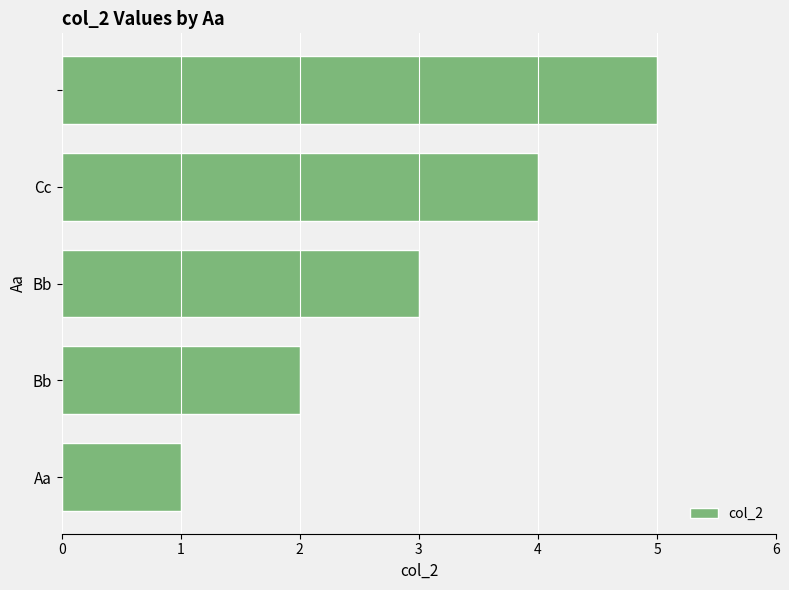

What is the sum of all values?

15